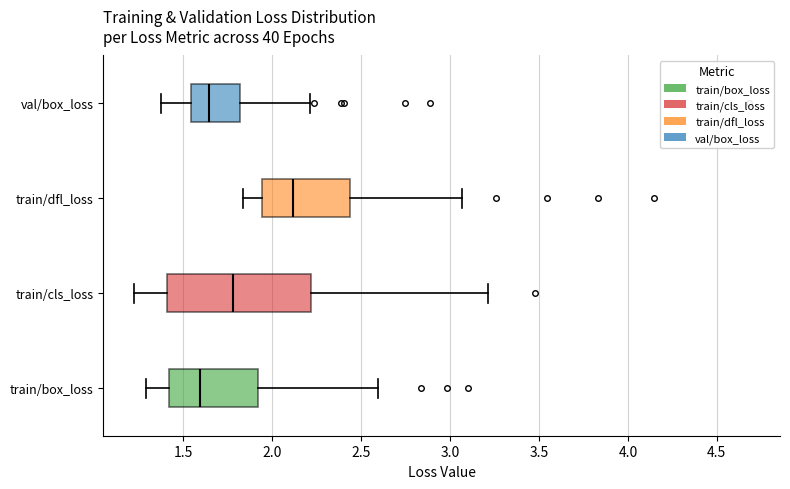

Where is the left edge of the box for train/cls_loss on the x-axis? The values are not printed on the chart, so give them approximately, as read against the axis.

1.40